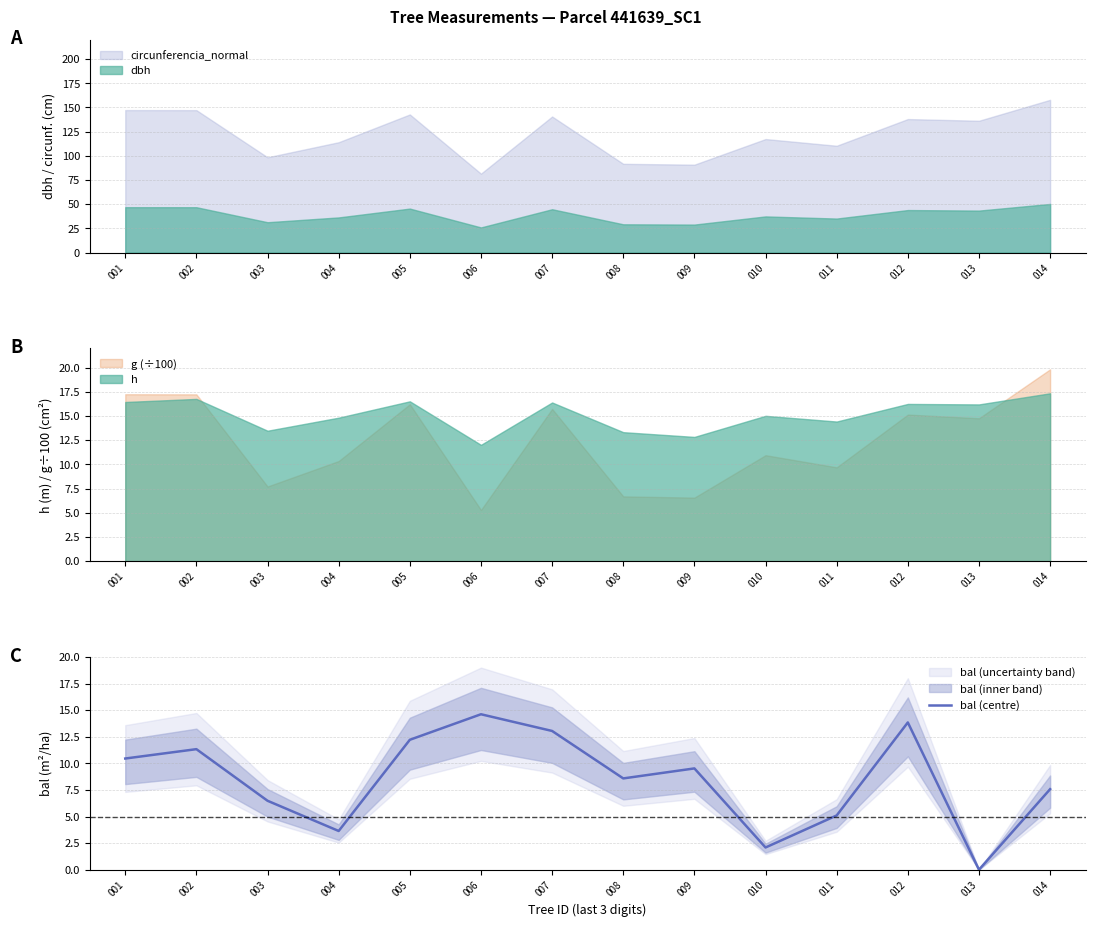

Reading right to left, extract all data points from this chart.

014=7.6	013=0.0	012=13.8	011=5.1	010=2.1	009=9.5	008=8.6	007=13.0	006=14.6	005=12.2	004=3.6	003=6.5	002=11.3	001=10.4